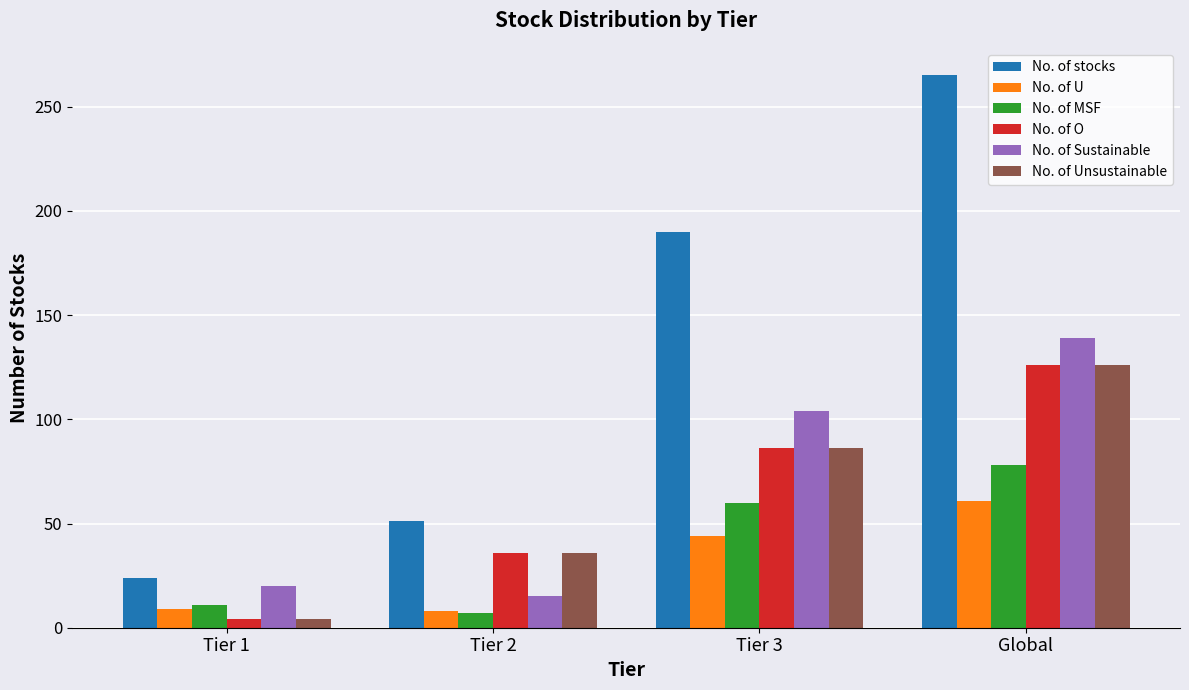

At which category is the sum across all series the highest?

Global